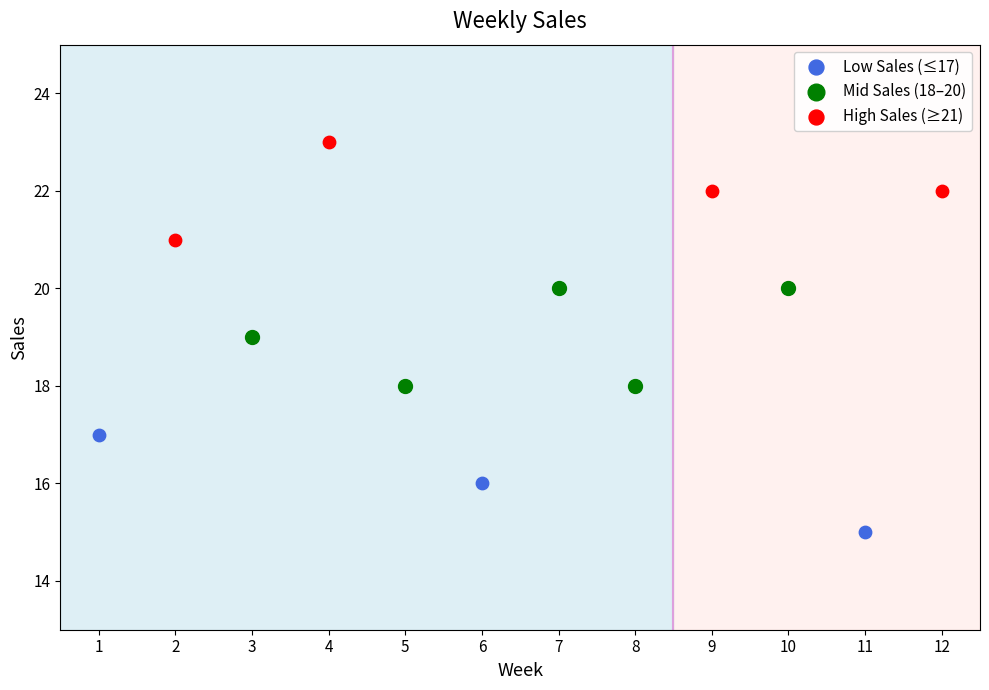

Which series reaches the minimum Y coordinate?

Low Sales (≤17)